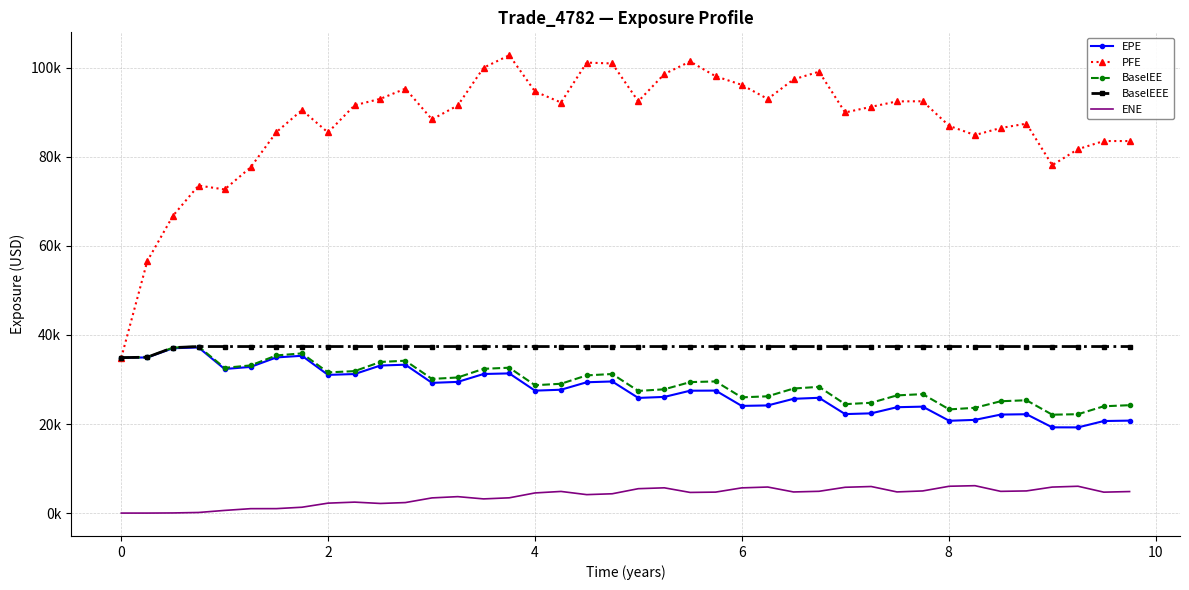

What is the minimum value for BaselEEE?

34905.1